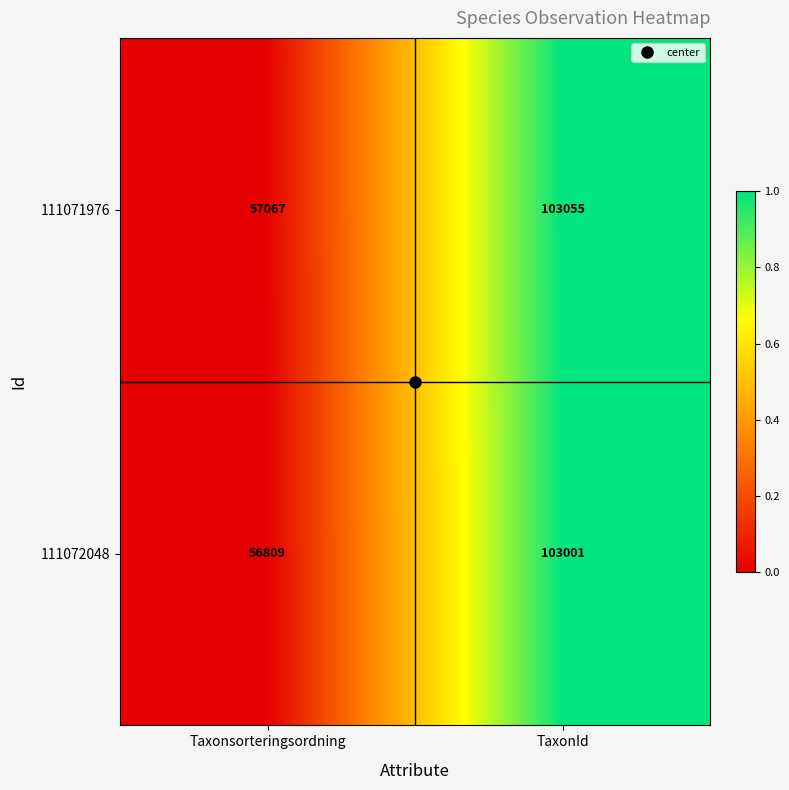

What is the difference between the 111071976 values at Taxonsorteringsordning and TaxonId?

45988